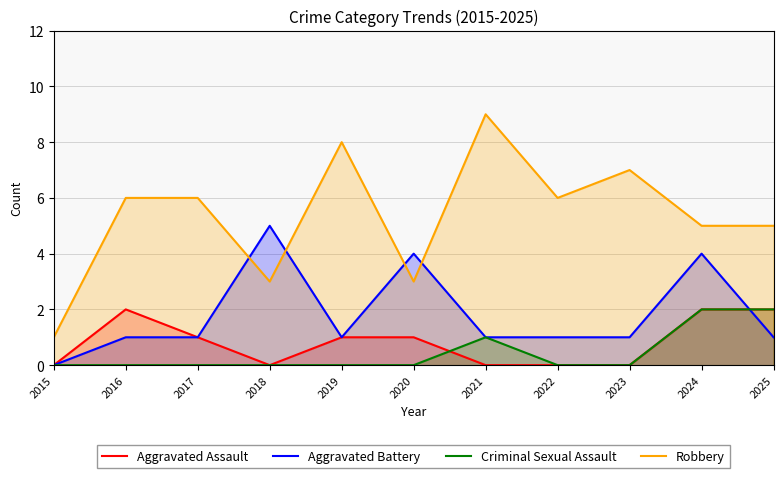

Rank the series by their maximum value, from lowest to highest.

Aggravated Assault, Criminal Sexual Assault, Aggravated Battery, Robbery